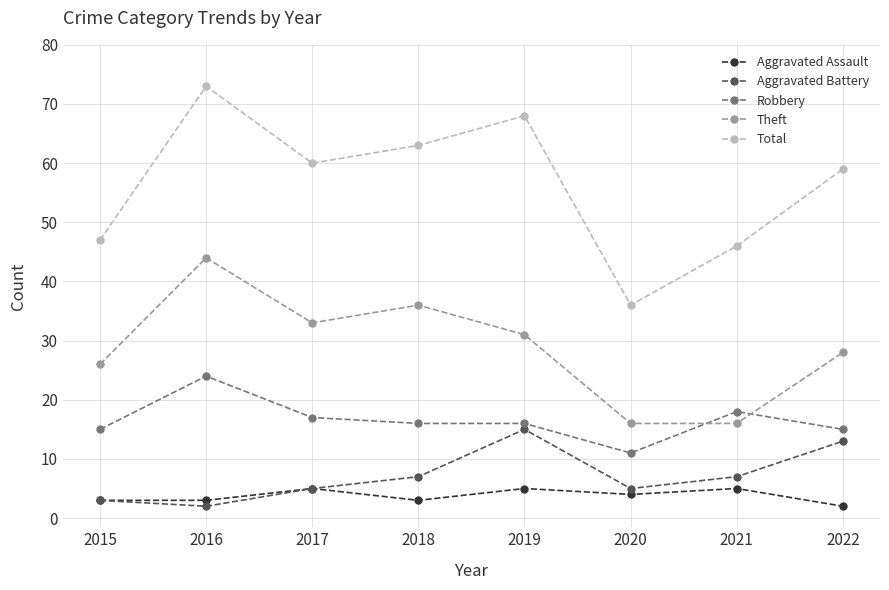

True or false: Aggravated Battery has more than 1 points higher than both neighbors.

False